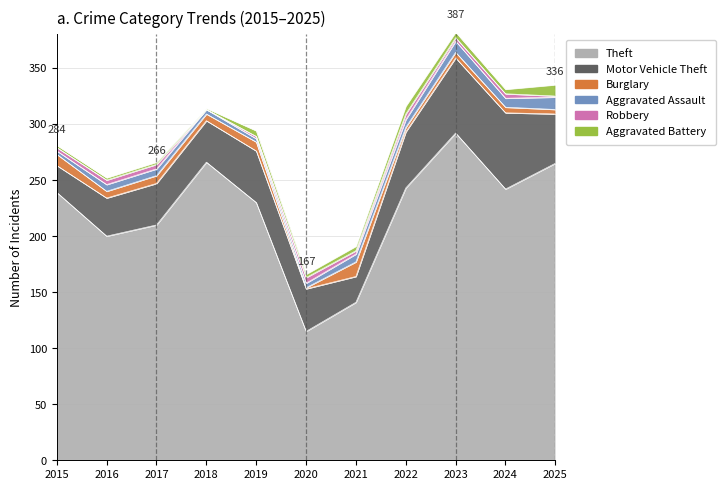

True or false: Burglary has more than 0 interior local peaks.

True